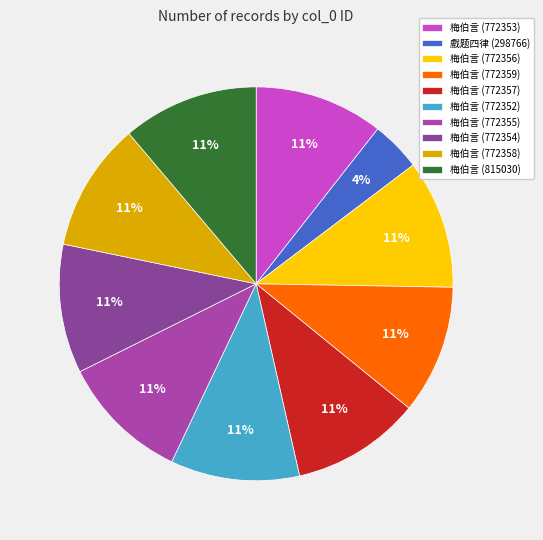

How many segments does this pie chart have?

10